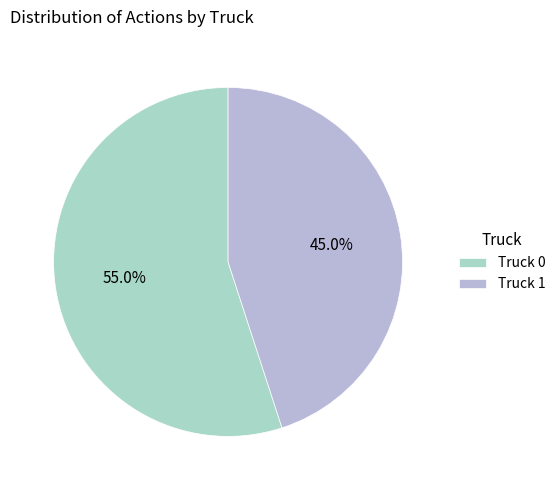

To the nearest percent, what is the difference between the Truck 0 and Truck 1 slice percentages?

10%